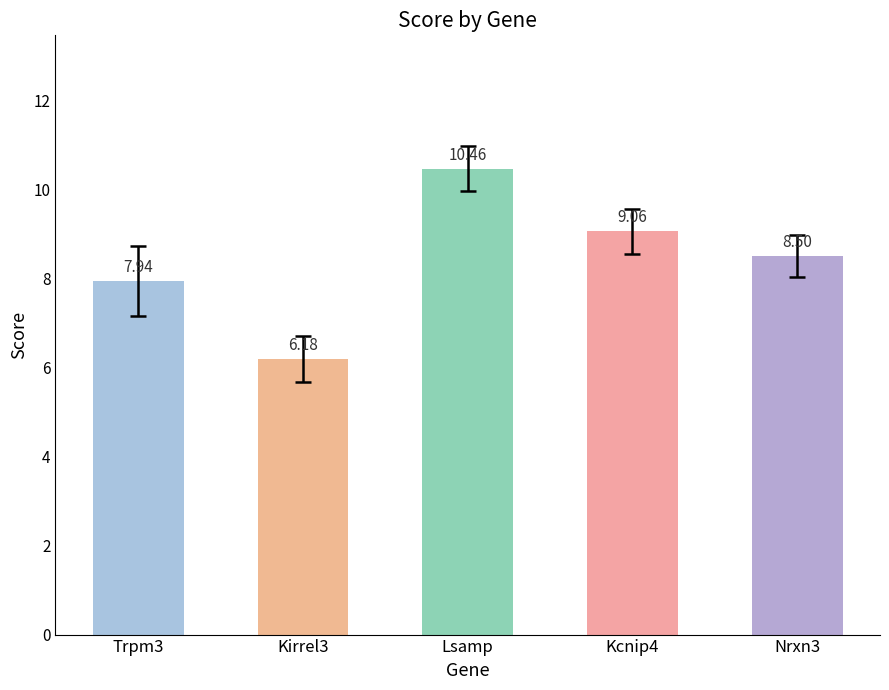

How many values are below 8?

2